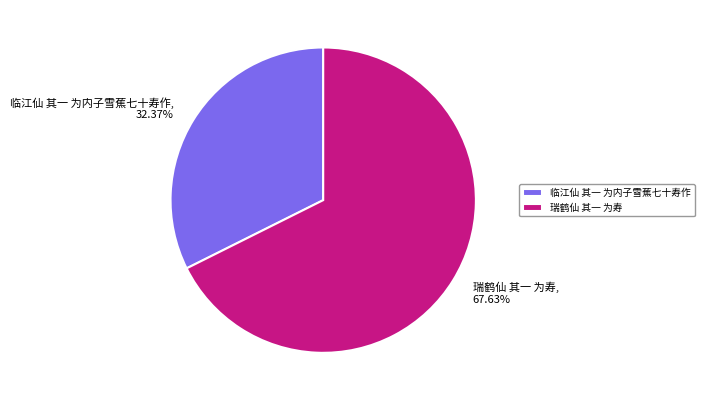

Is 瑞鹤仙 其一 为寿 the majority of the pie?

Yes